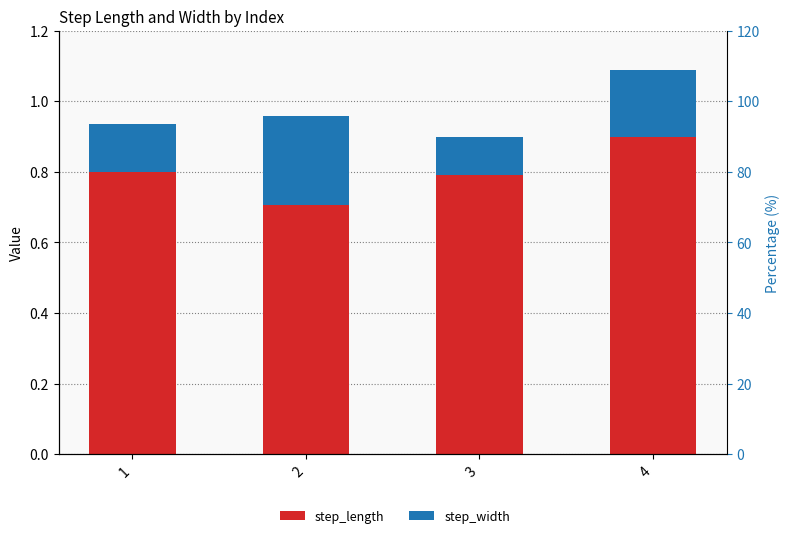

Reading left to right, what are all the values shown in this chart?

step_length: 0.8	0.7	0.8	0.9
step_width: 0.1	0.3	0.1	0.2